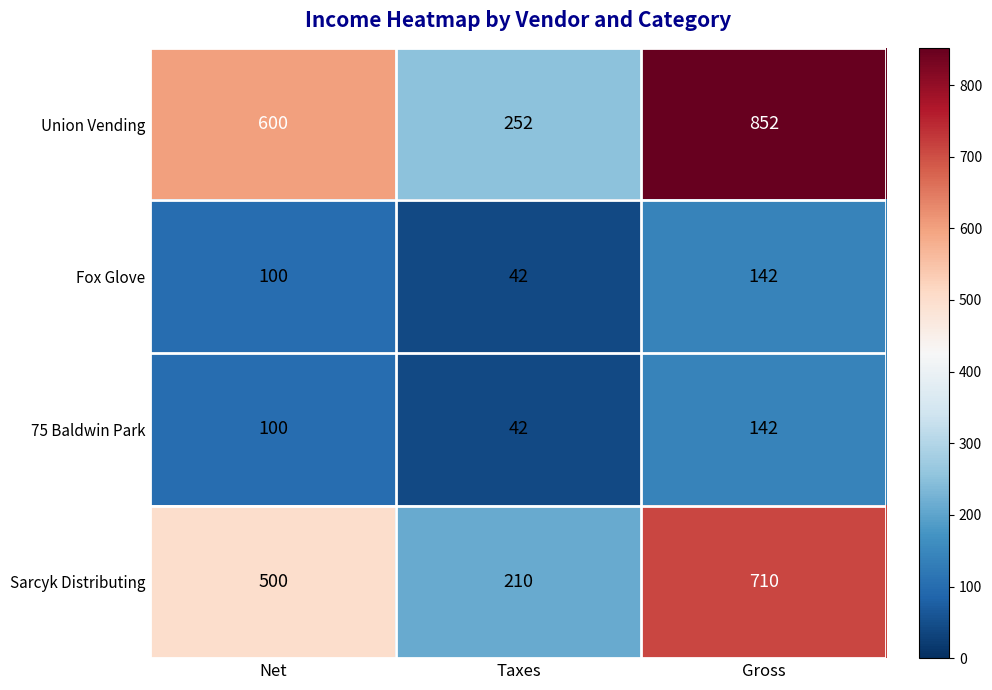

Which series changed the most between Net and Gross?

Union Vending